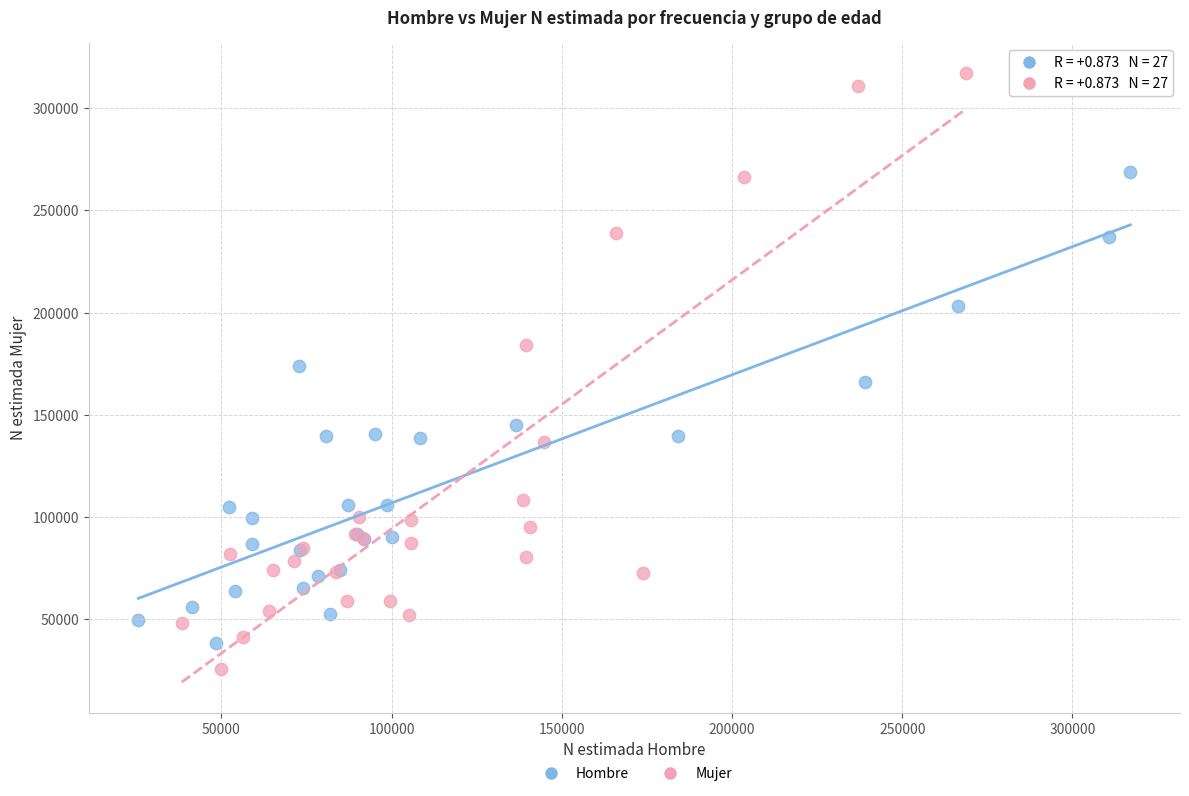

Which series has the largest Y range (max minus min)?

Mujer